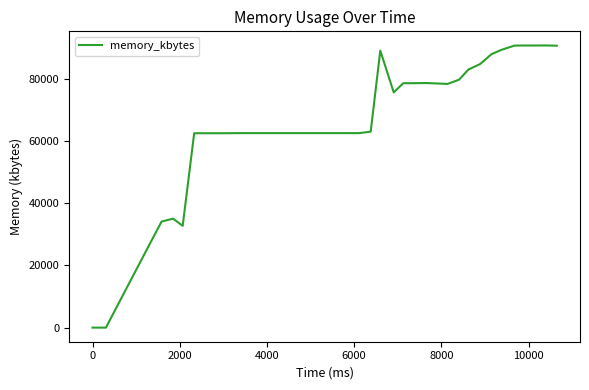

What is the difference between the maximum and minimum values?

90664